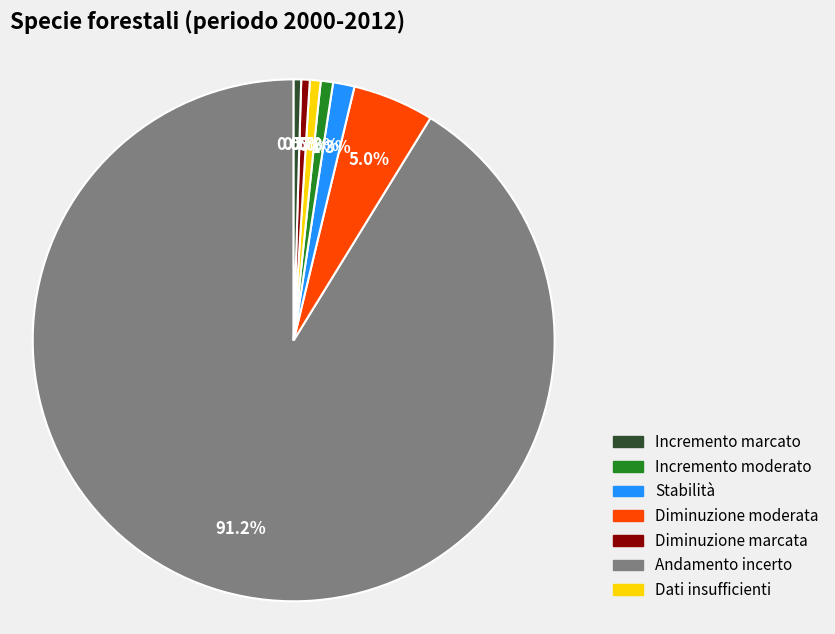

How many segments does this pie chart have?

7